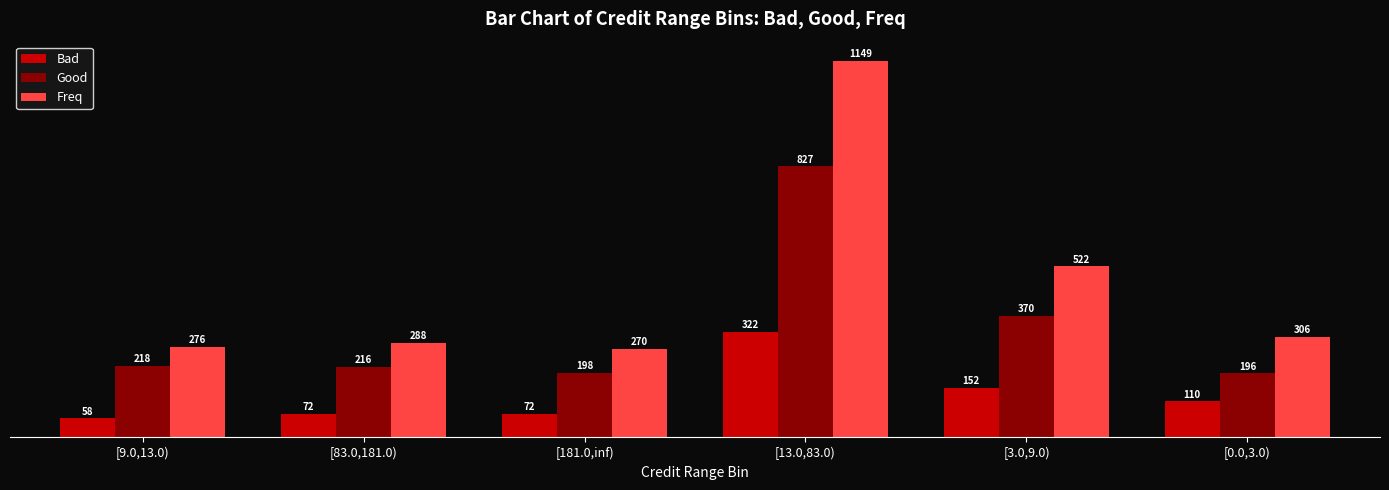

What is the label of the 1st bar from the left?

[9.0,13.0)